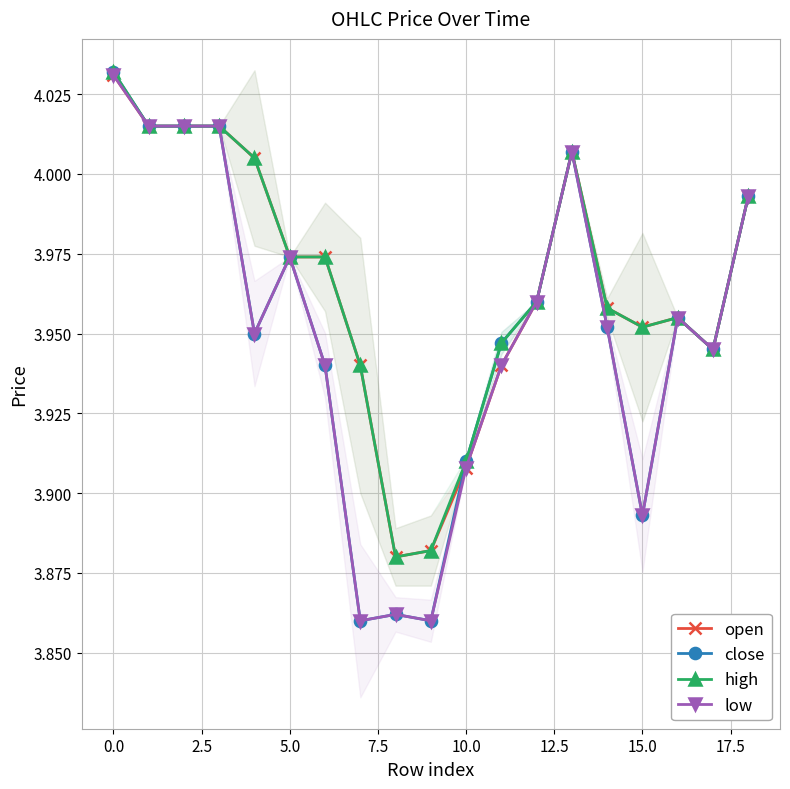

What is the highest value of the open series?

4.0